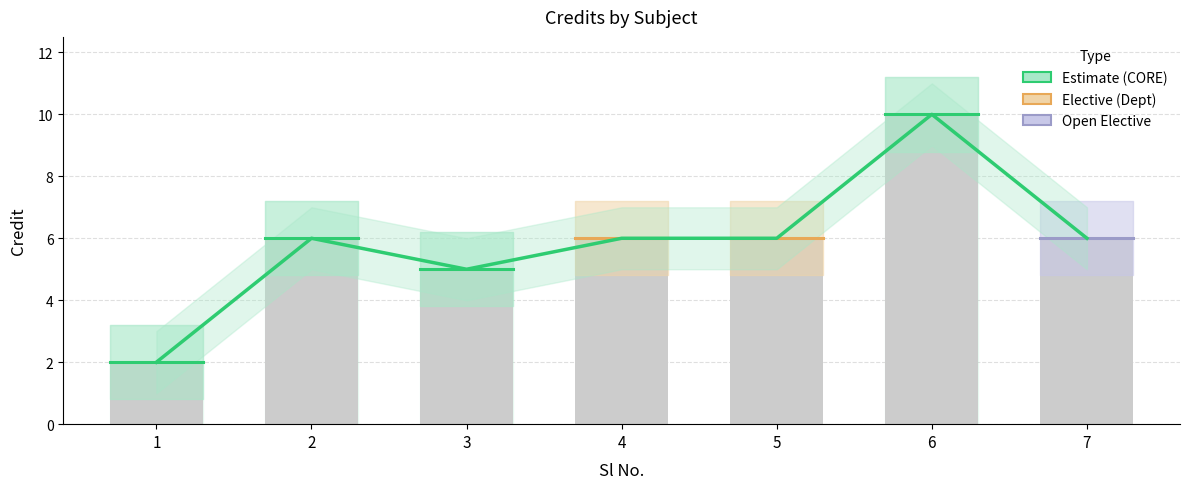

What is the maximum value shown in the chart?

10